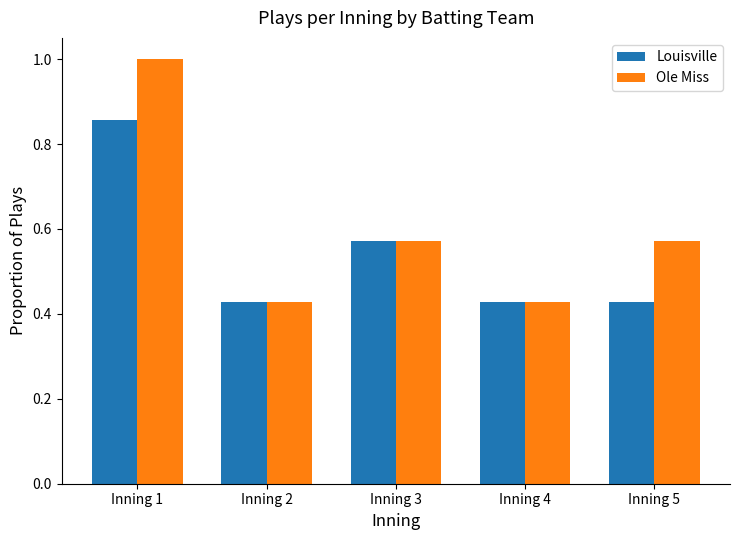

What is the sum of all Louisville values?

2.7